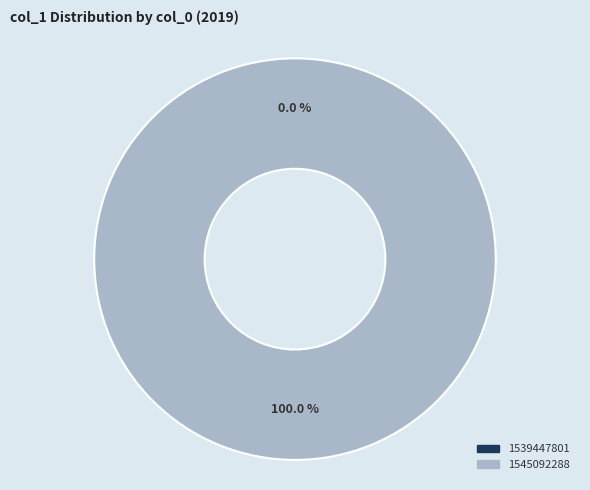

Which slice represents more than half of the pie?

1545092288